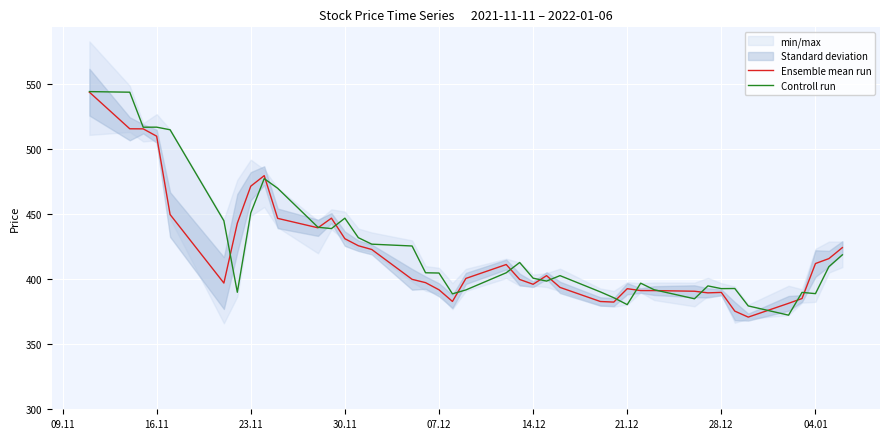

True or false: Ensemble mean run has a value of 216.3 at 16.11.

False